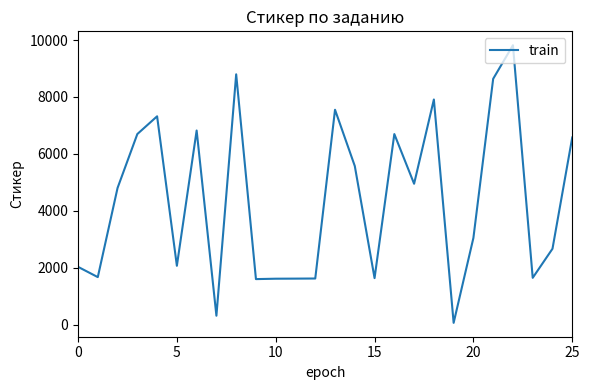

How many points are higher than both their immediate neighbors (excluding endpoints)?

7